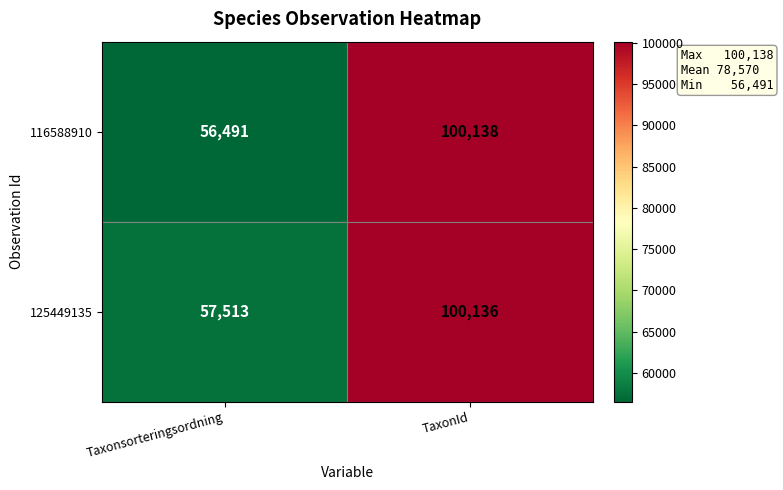

What is the total value across all series at Taxonsorteringsordning?

114004